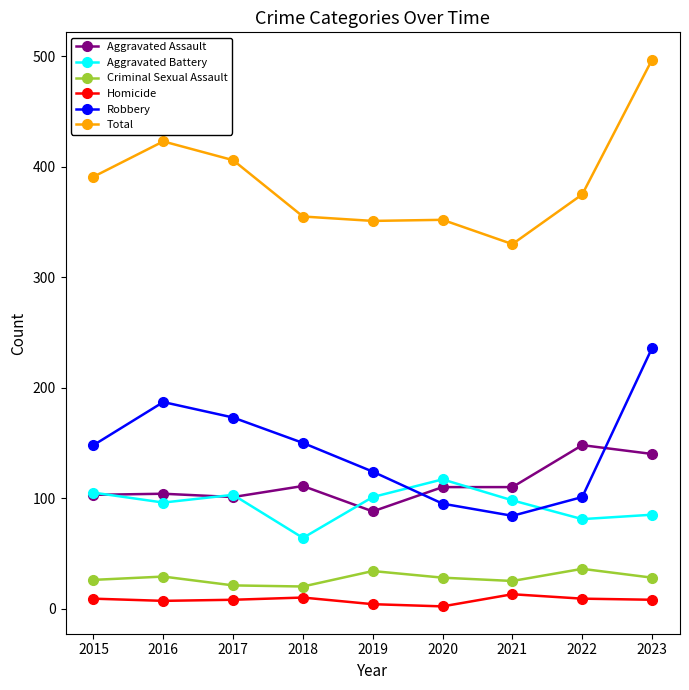

The Robbery series shows 138 at 2021. True or false?

False